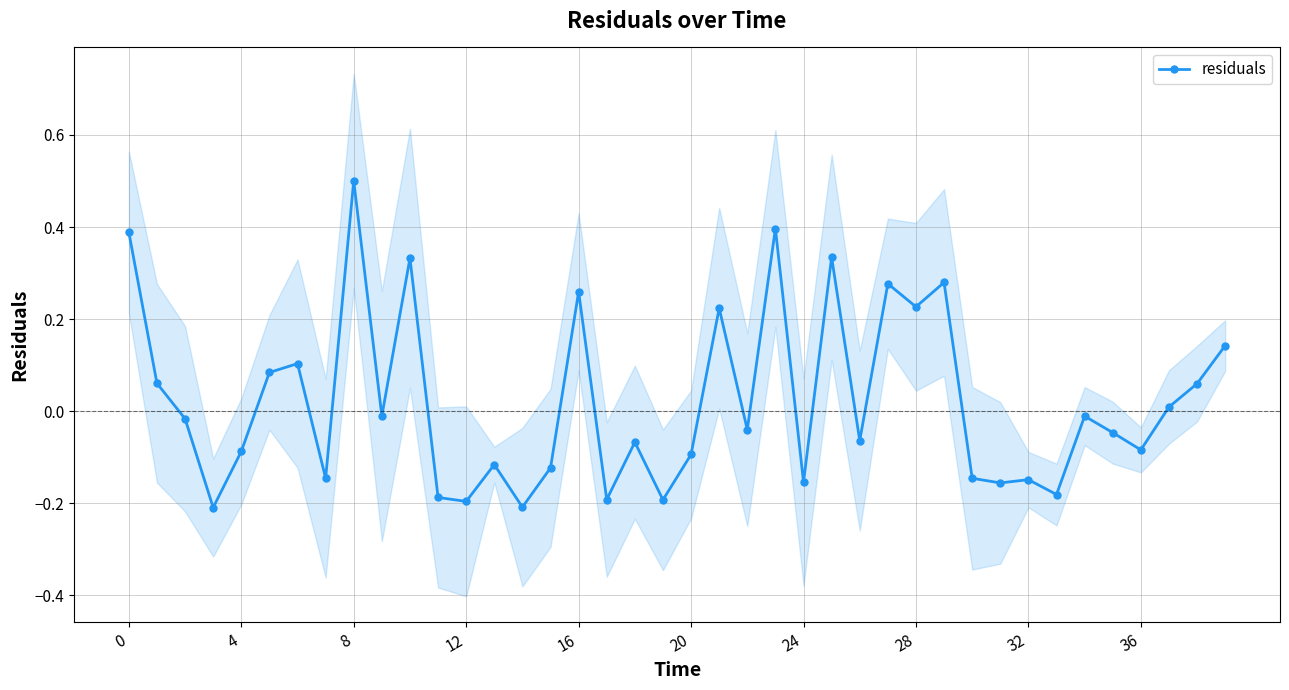

True or false: the data has more than 2 interior local peaks.

True